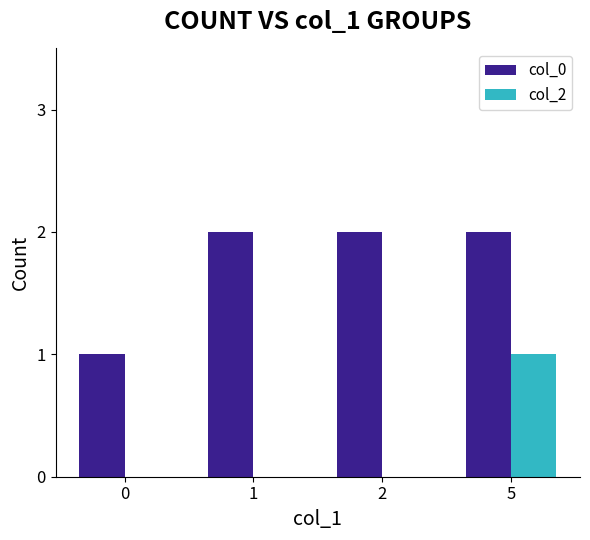

Which series changed the most between 0 and 1?

col_0